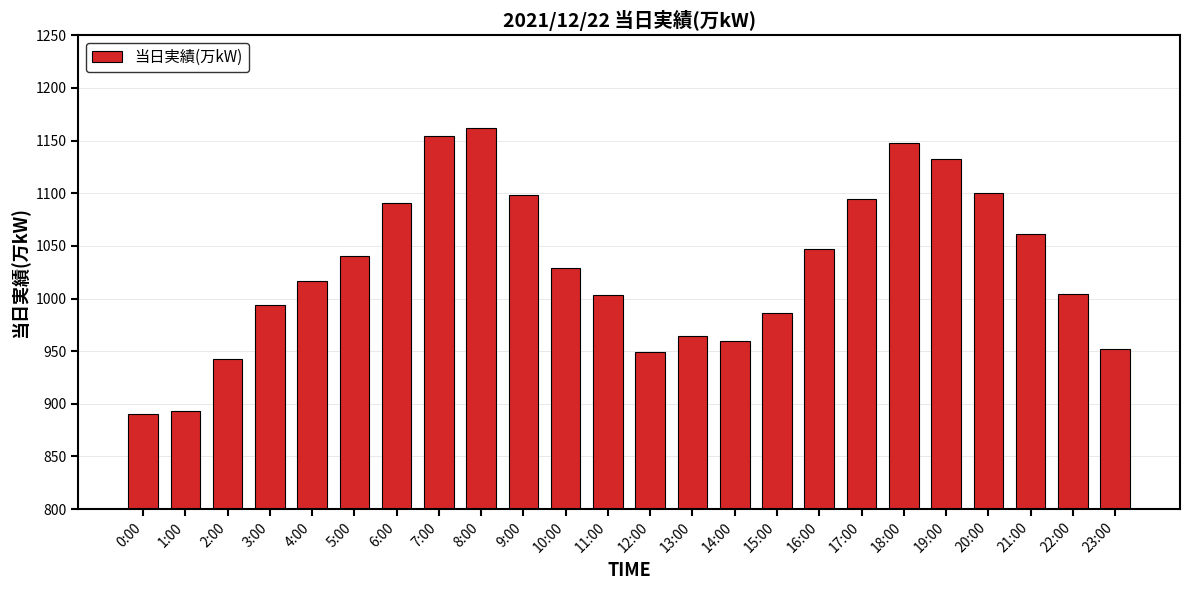

How many distinct data groups are displayed?

1